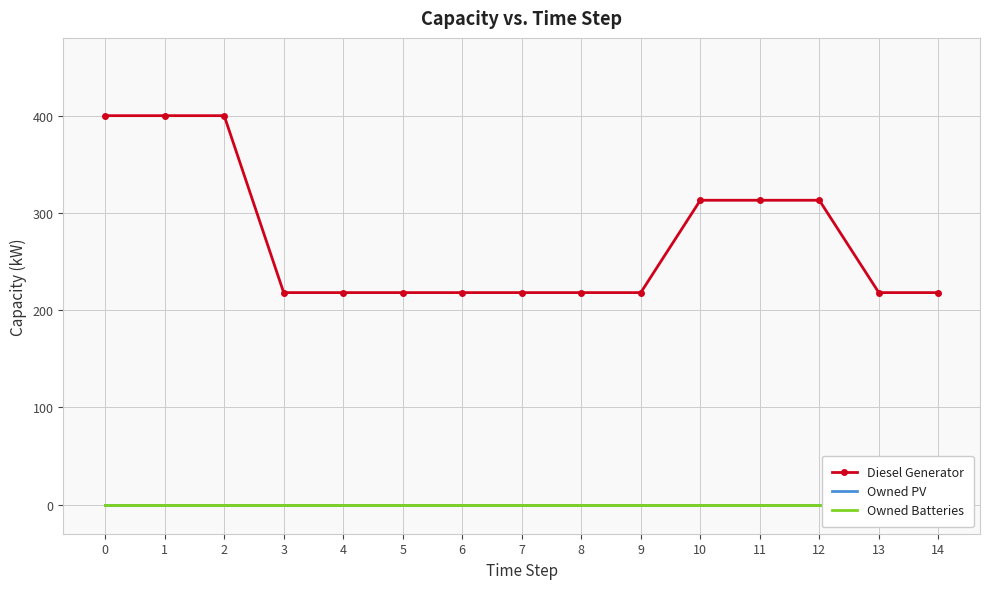

The value of Owned PV at 6 is 0. True or false?

True